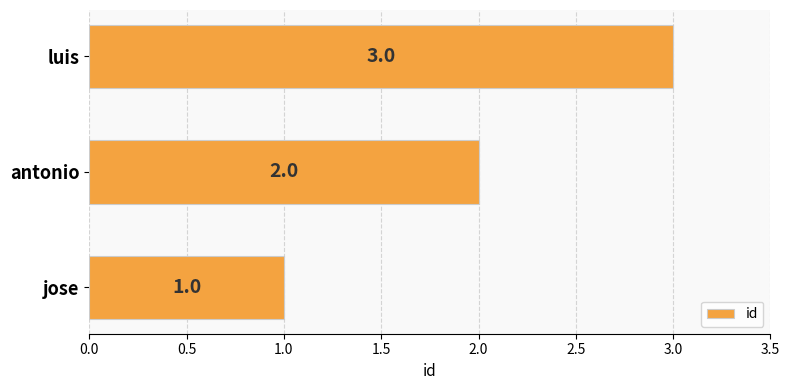

Does the chart contain any negative values?

No